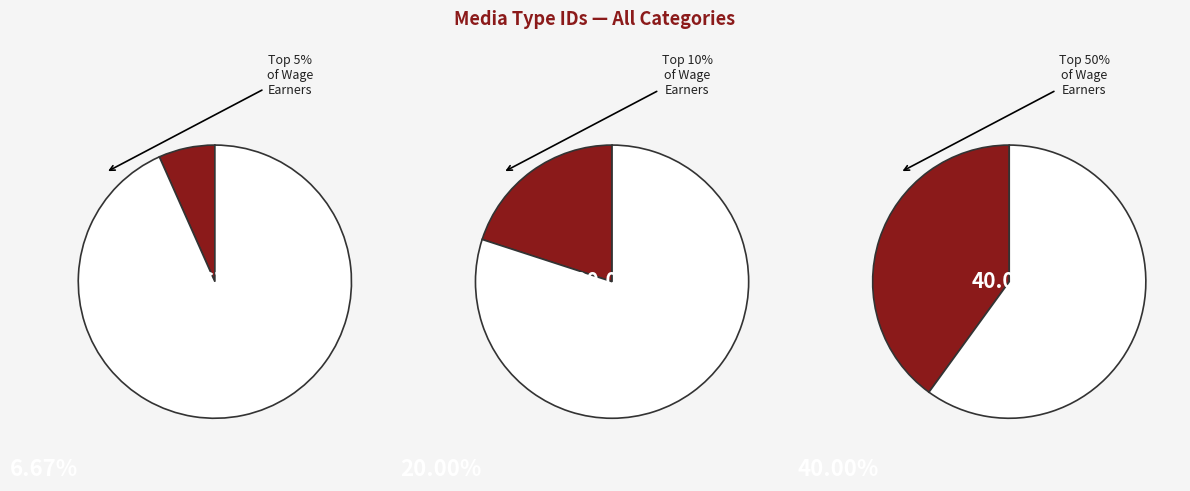

Is AAC audio file the majority of the pie?

No